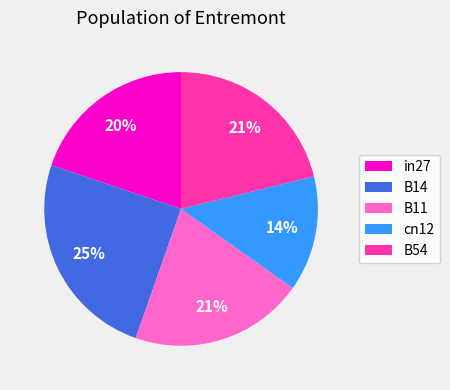

Count the number of slices in the pie.

5